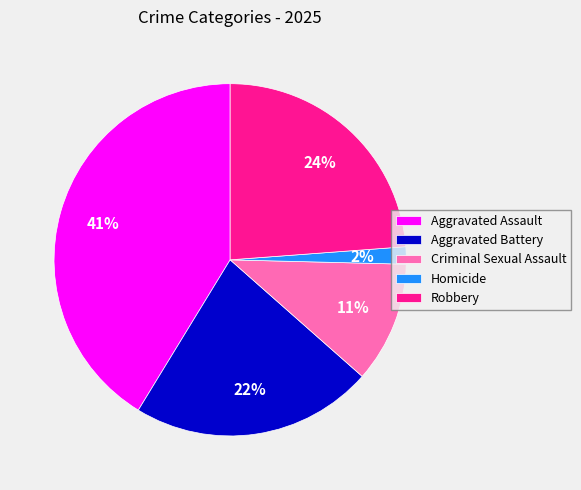

Do Robbery and Aggravated Battery together represent more than half of the pie?

No